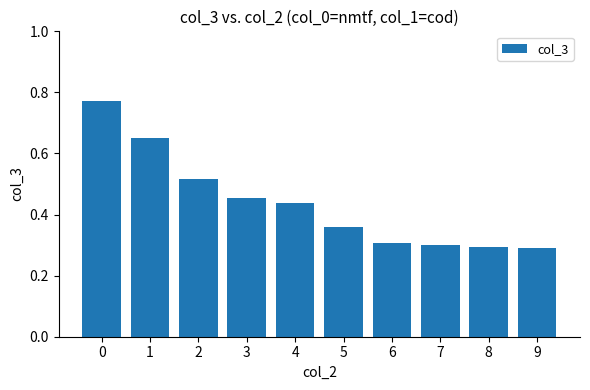

What is the smallest value displayed?

0.3